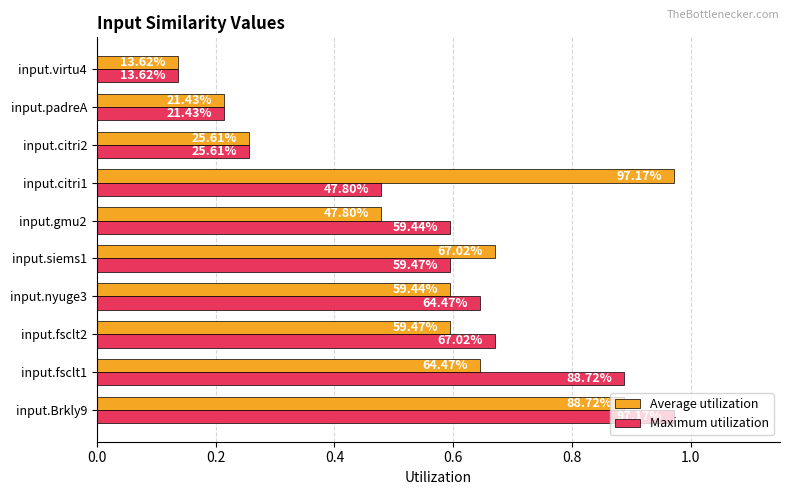

What are all the series names shown in the legend?

Average utilization, Maximum utilization